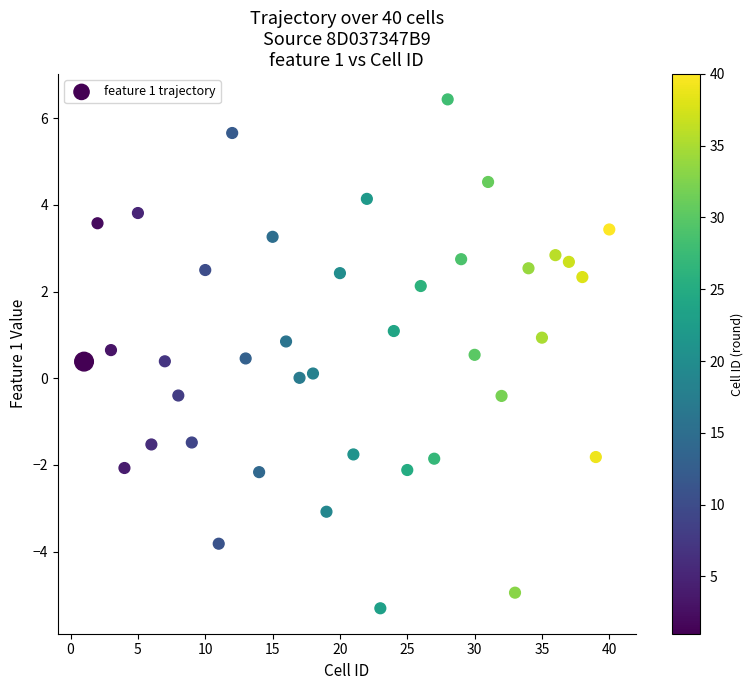

What is the range of Y values (max minus min)?

11.7